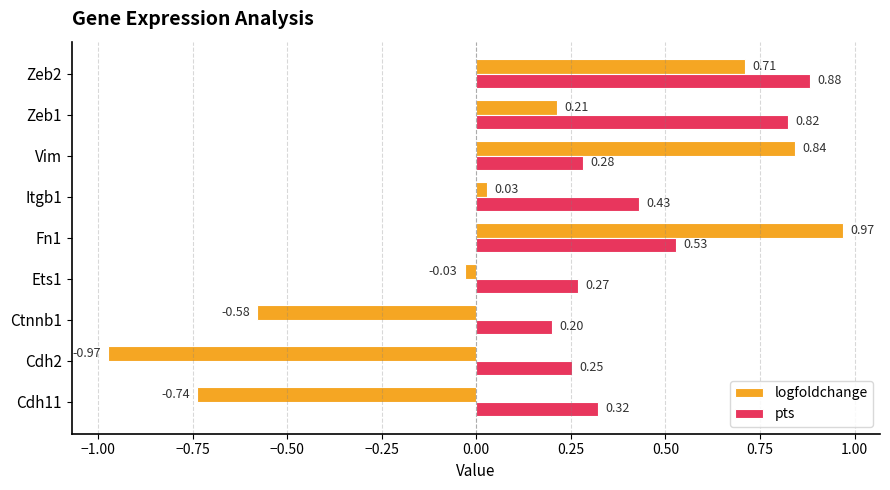

Which series has the largest total across all categories?

pts